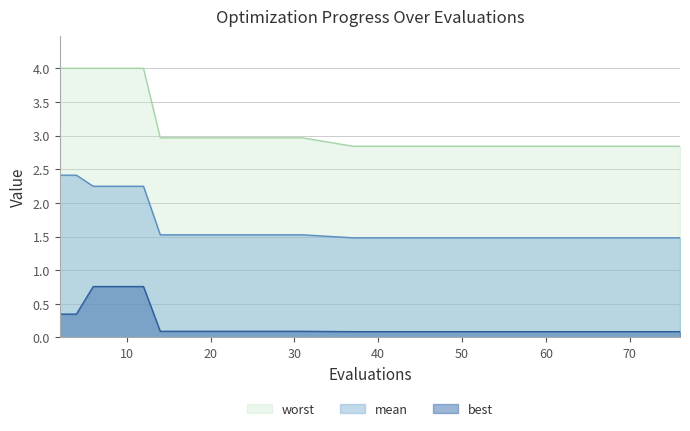

What is the smallest value displayed?

0.1